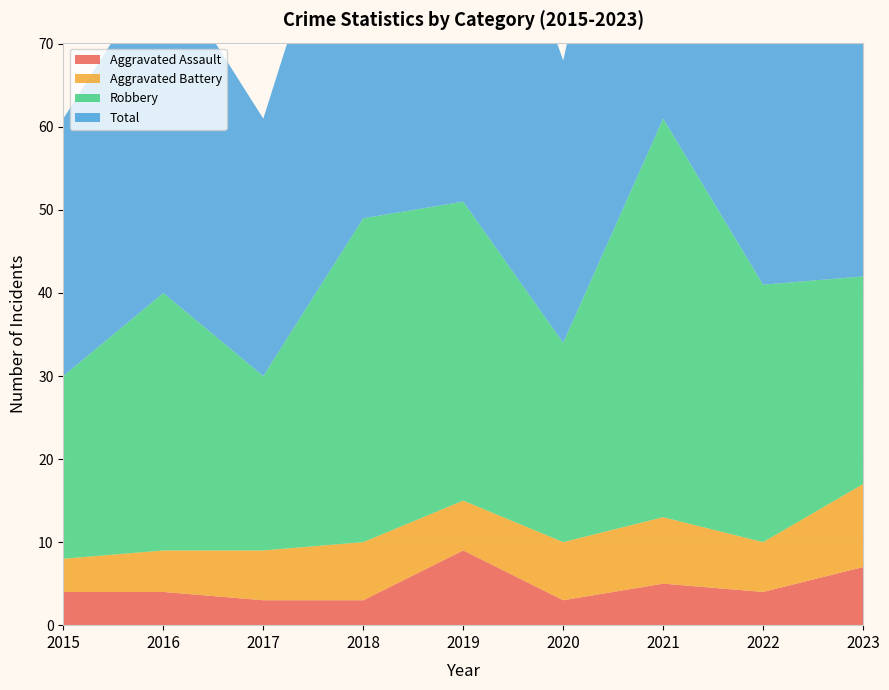

Reading left to right, what are all the values shown in this chart?

Aggravated Assault: 2015=4	2016=4	2017=3	2018=3	2019=9	2020=3	2021=5	2022=4	2023=7
Aggravated Battery: 2015=4	2016=5	2017=6	2018=7	2019=6	2020=7	2021=8	2022=6	2023=10
Robbery: 2015=22	2016=31	2017=21	2018=39	2019=36	2020=24	2021=48	2022=31	2023=25
Total: 2015=31	2016=40	2017=31	2018=50	2019=51	2020=34	2021=61	2022=41	2023=45